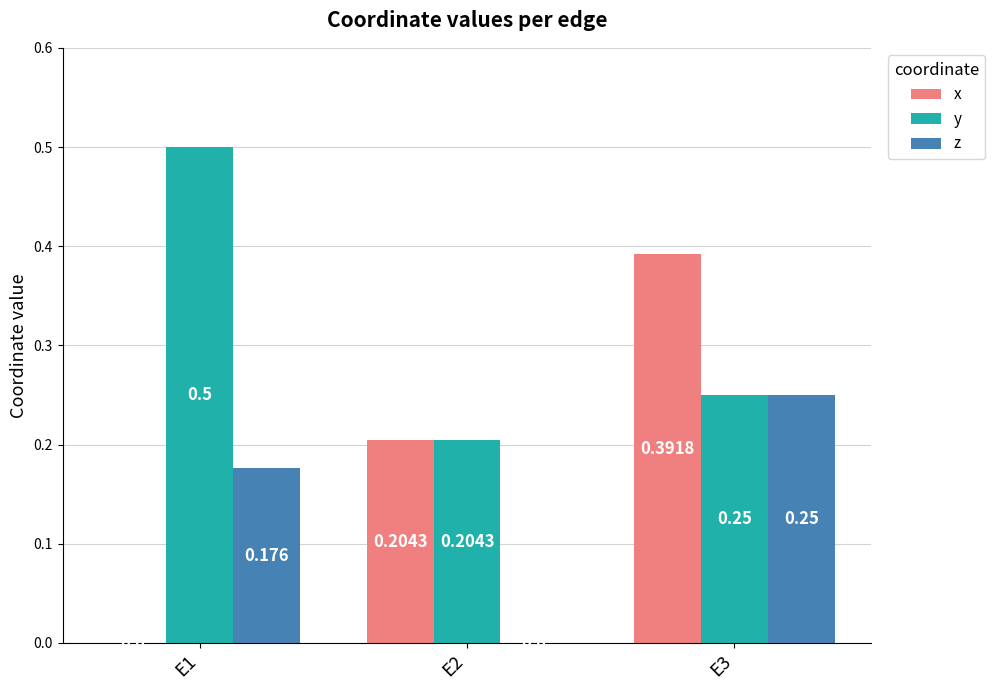

Which series has the largest total across all categories?

y